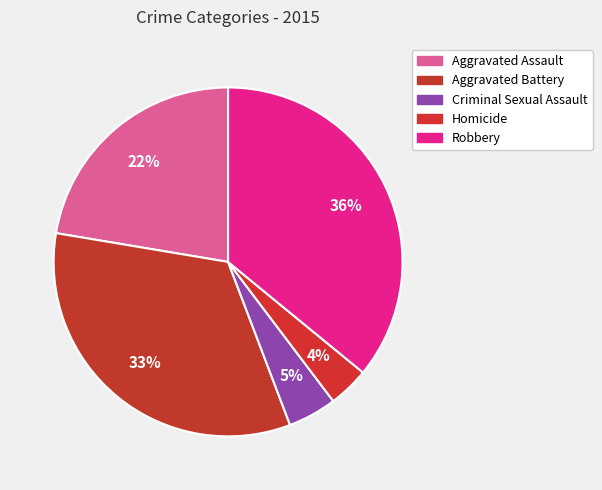

What percentage do Criminal Sexual Assault and Aggravated Assault together represent?

26.9%